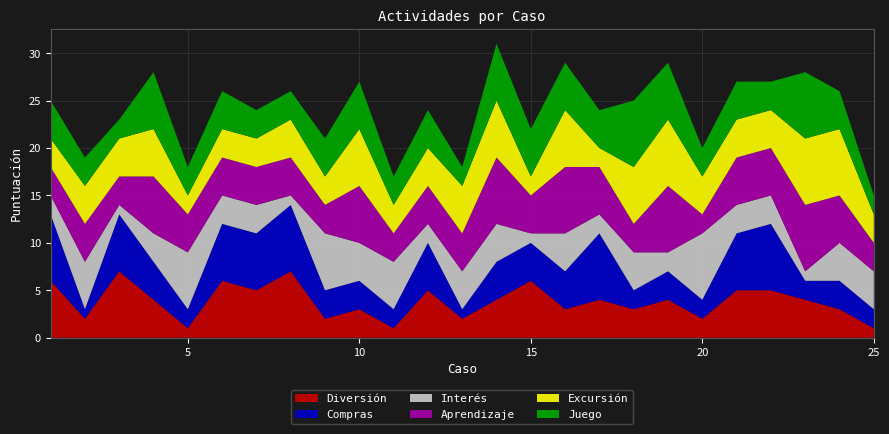

Reading left to right, what are all the values shown in this chart?

Diversión: 6	2	7	4	1	6	5	7	2	3	1	5	2	4	6	3	4	3	4	2	5	5	4	3	1
Compras: 7	1	6	4	2	6	6	7	3	3	2	5	1	4	4	4	7	2	3	2	6	7	2	3	2
Interés: 2	5	1	3	6	3	3	1	6	4	5	2	4	4	1	4	2	4	2	7	3	3	1	4	4
Aprendizaje: 3	4	3	6	4	4	4	4	3	6	3	4	4	7	4	7	5	3	7	2	5	5	7	5	3
Excursión: 3	4	4	5	2	3	3	4	3	6	3	4	5	6	2	6	2	6	7	4	4	4	7	7	3
Juego: 4	3	2	6	3	4	3	3	4	5	3	4	2	6	5	5	4	7	6	3	4	3	7	4	2